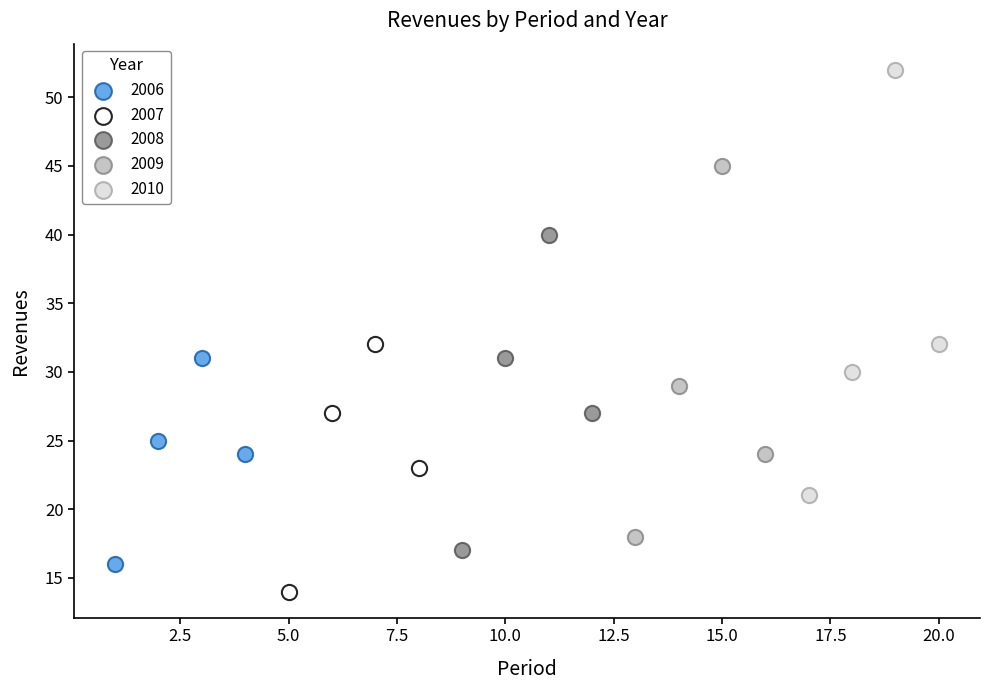

Which series contains the lowest Y value?

2007